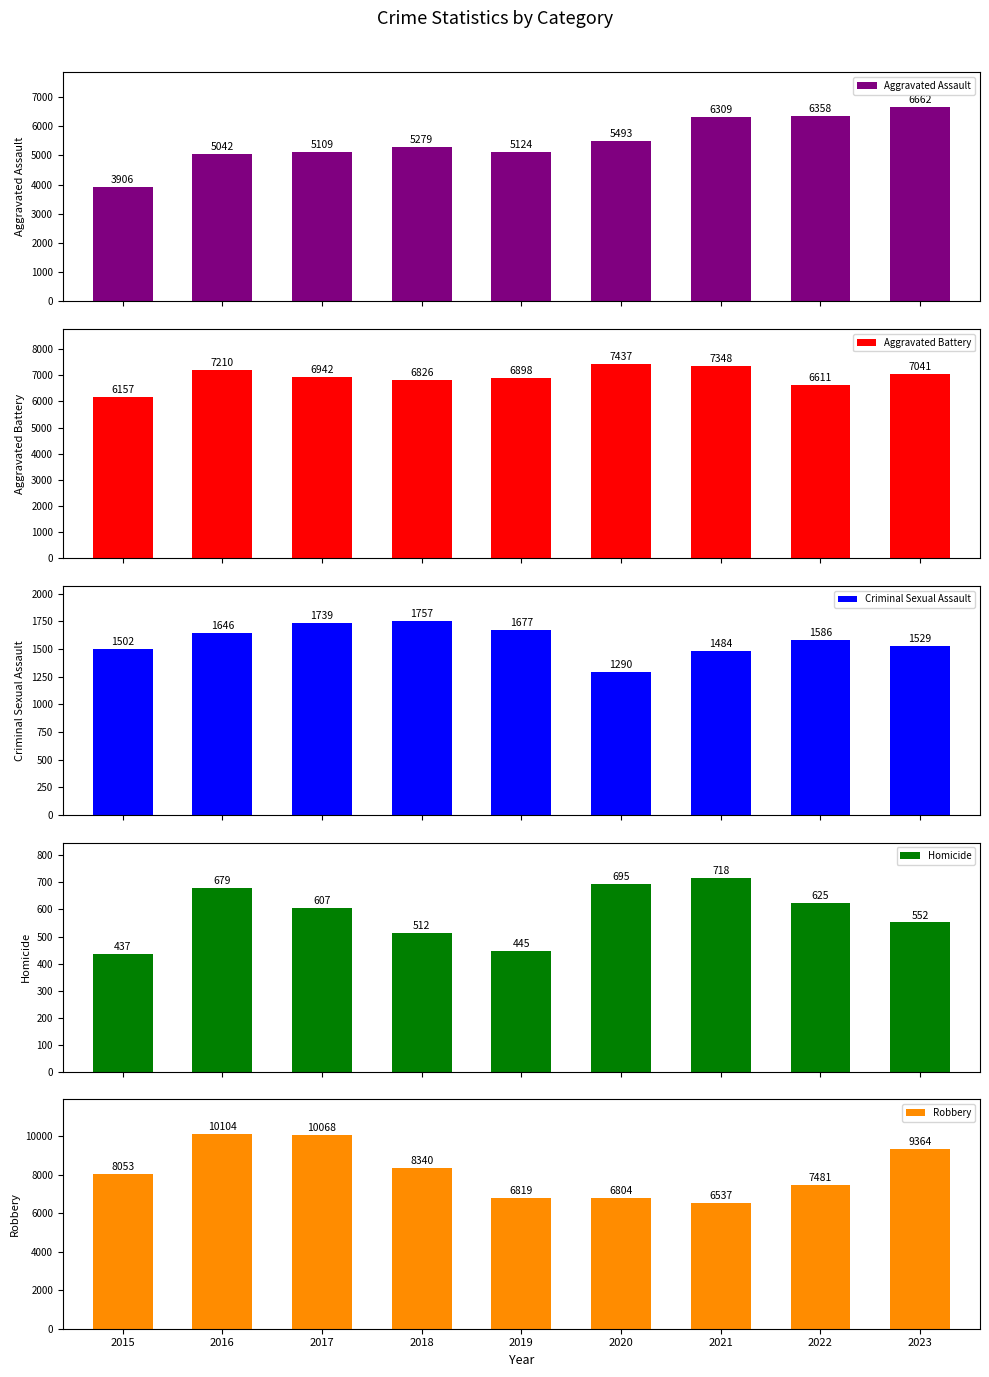

Between 2016 and 2018, which series saw the biggest shift?

Robbery